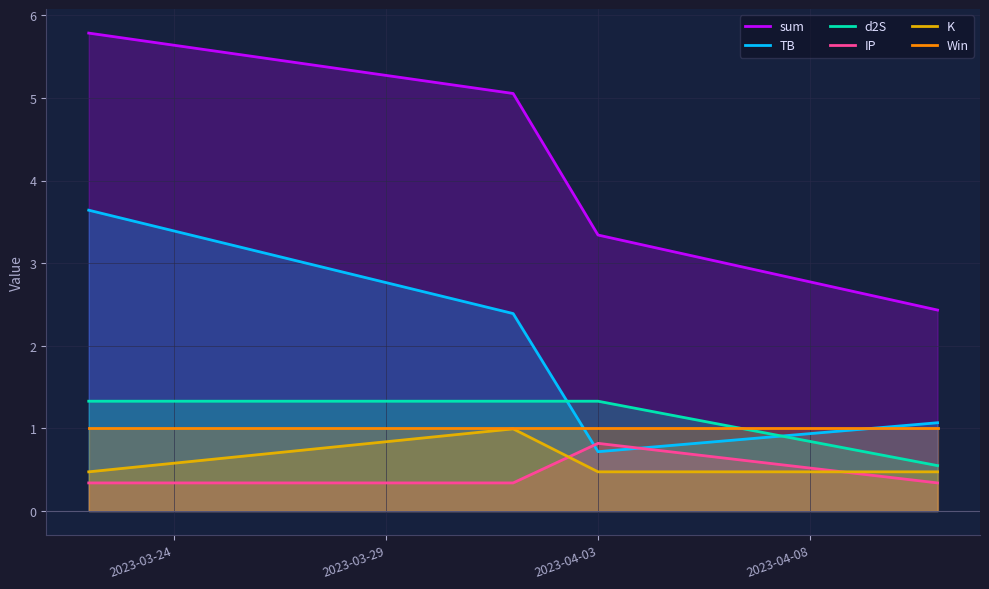

Reading left to right, transcribe all the data shown in this chart.

sum: 5.8	5.1	3.3	2.4
TB: 3.6	2.4	0.7	1.1
d2S: 1.3	1.3	1.3	0.5
IP: 0.3	0.3	0.8	0.3
K: 0.5	1.0	0.5	0.5
Win: 1.0	1.0	1.0	1.0